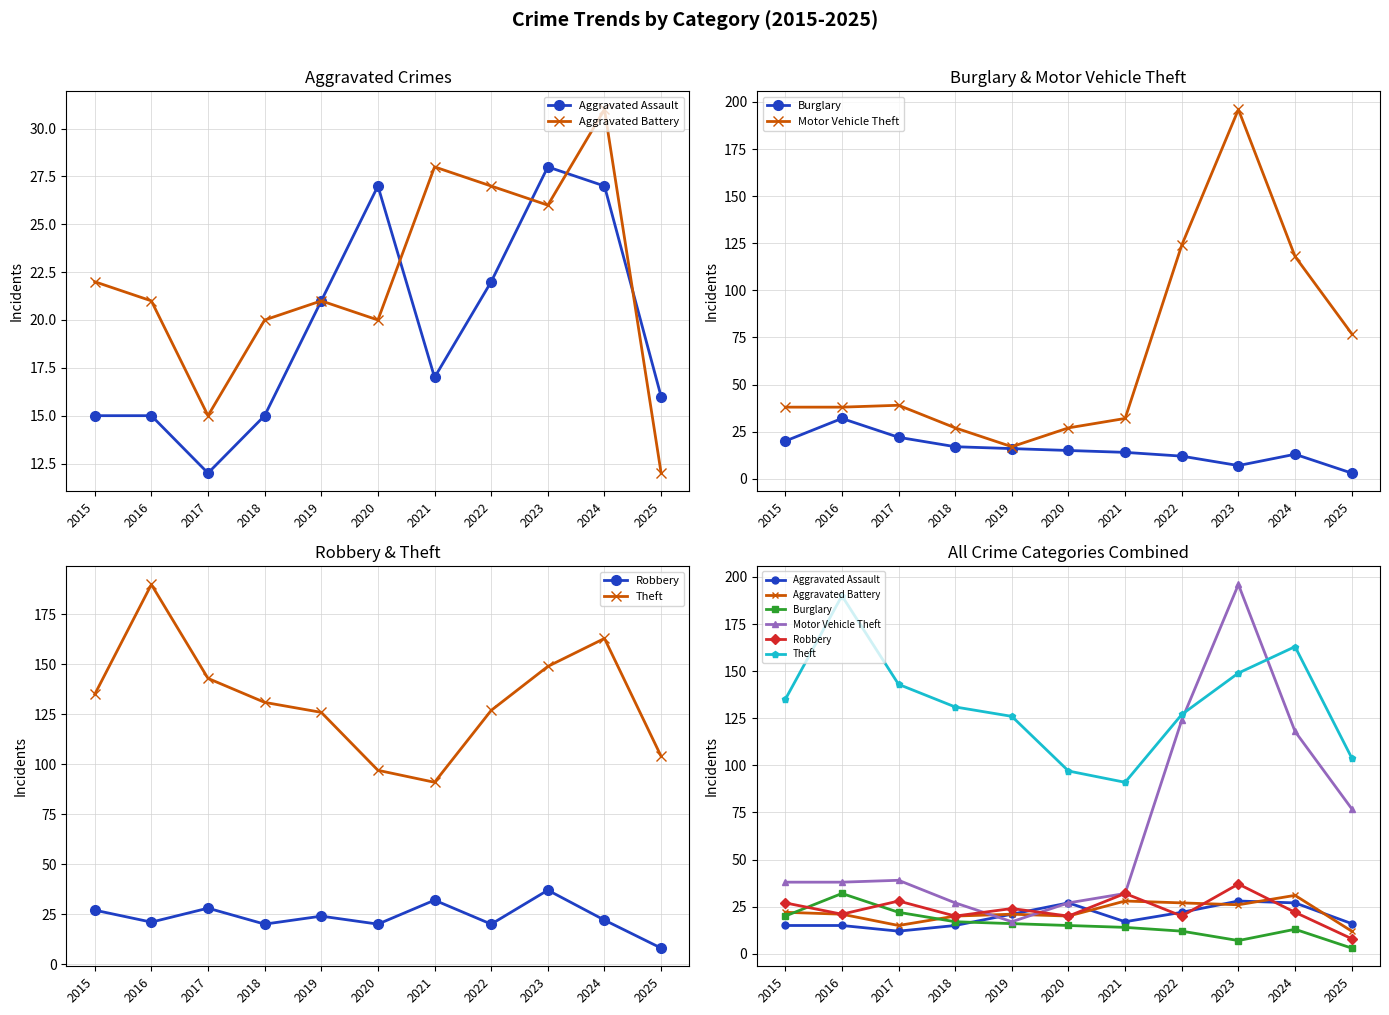

Reading right to left, transcribe all the data shown in this chart.

Aggravated Assault: 16	27	28	22	17	27	21	15	12	15	15
Aggravated Battery: 12	31	26	27	28	20	21	20	15	21	22
Burglary: 3	13	7	12	14	15	16	17	22	32	20
Motor Vehicle Theft: 77	118	196	124	32	27	17	27	39	38	38
Robbery: 8	22	37	20	32	20	24	20	28	21	27
Theft: 104	163	149	127	91	97	126	131	143	190	135